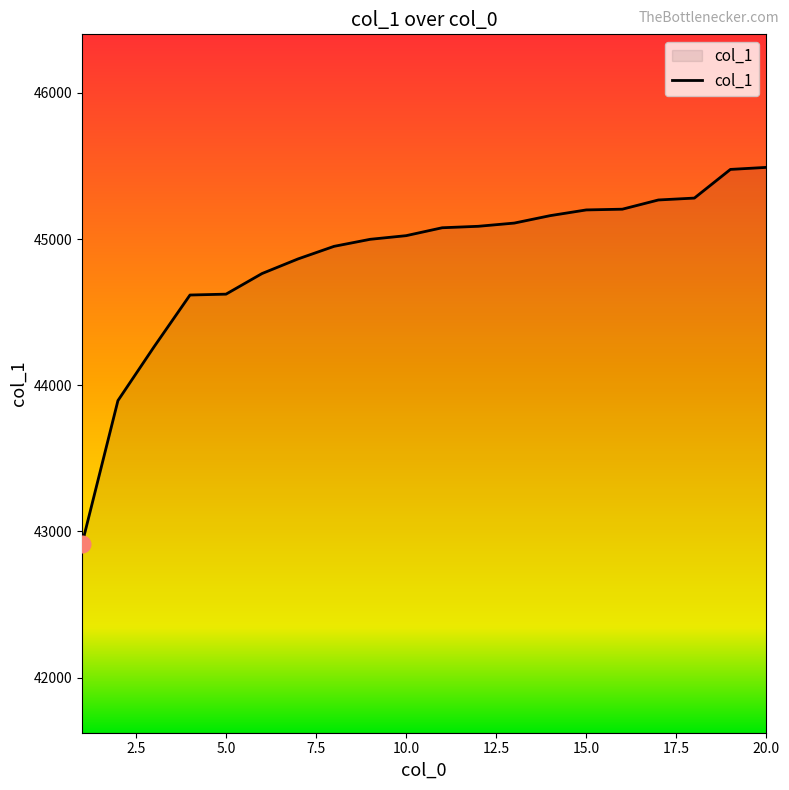

What is the smallest value displayed?

42911